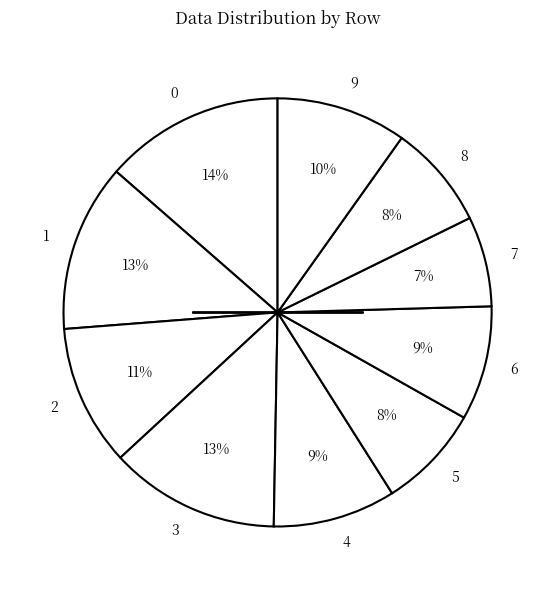

To the nearest percent, what percentage of the pie is 2?

11%